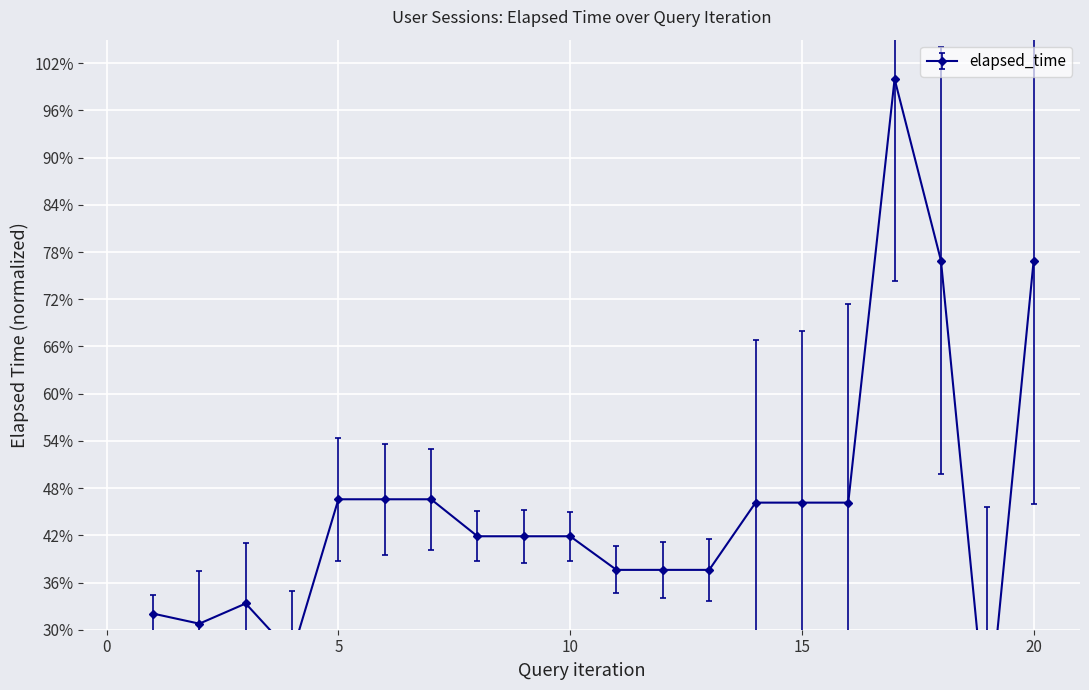

What is the sum of all values?

9.1